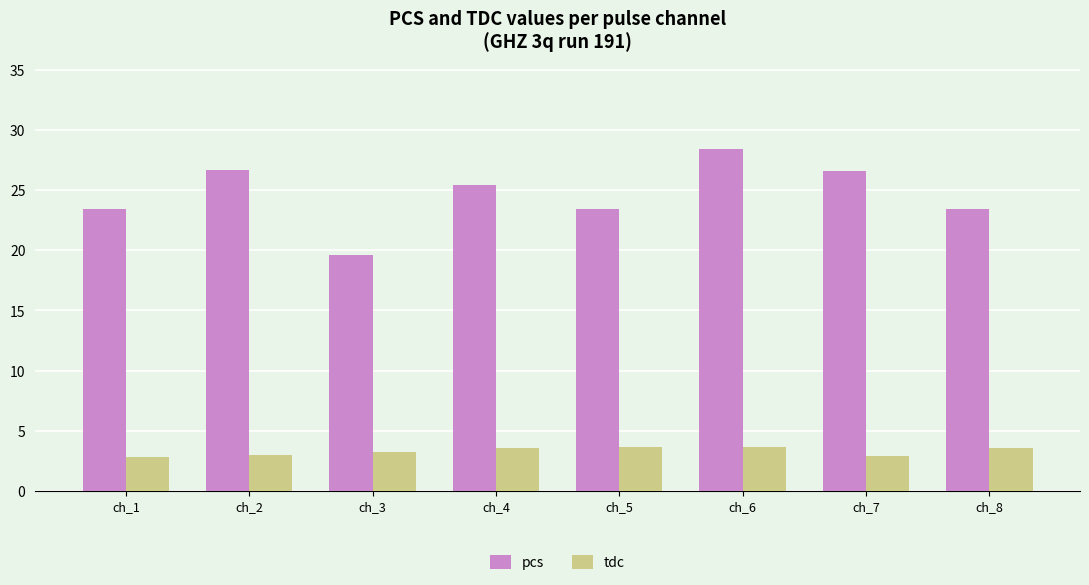

Is the value of tdc at ch_2 greater than the value of pcs at ch_2?

No